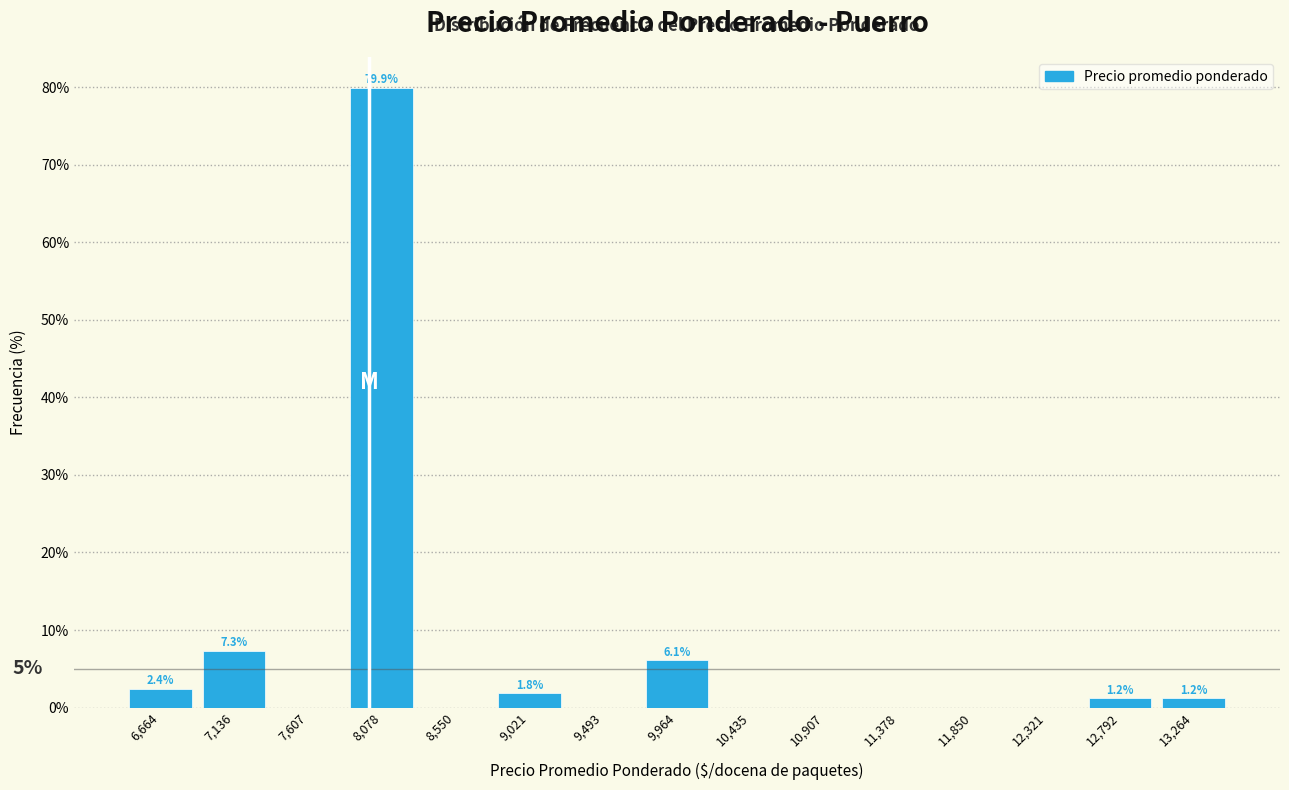

Which range on the x-axis has the tallest bar?

7850 to 8300